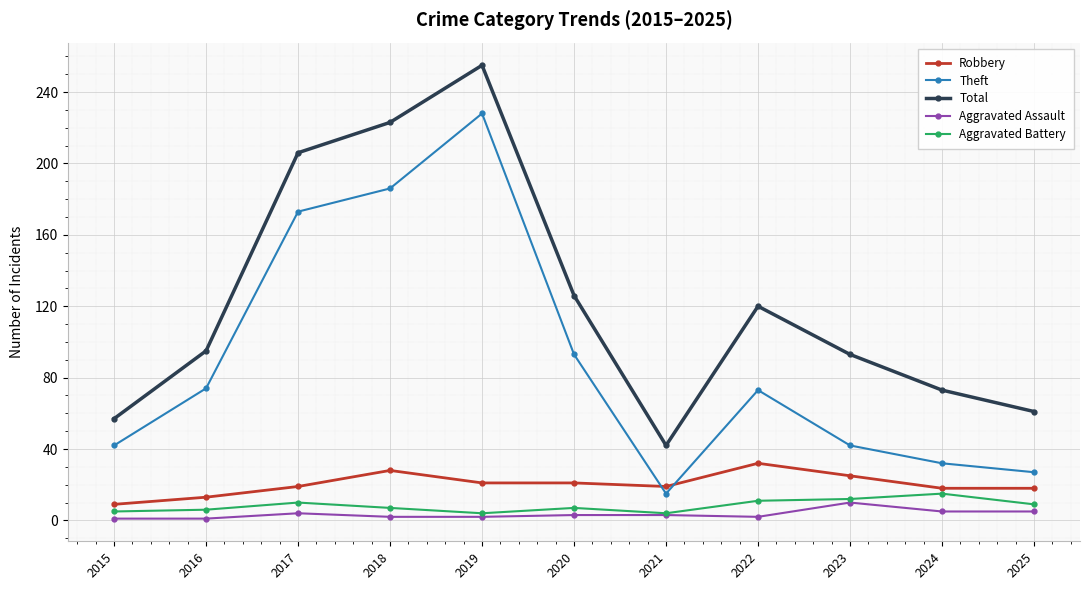

What is the value of the Aggravated Assault point at the 4th from the left?

2